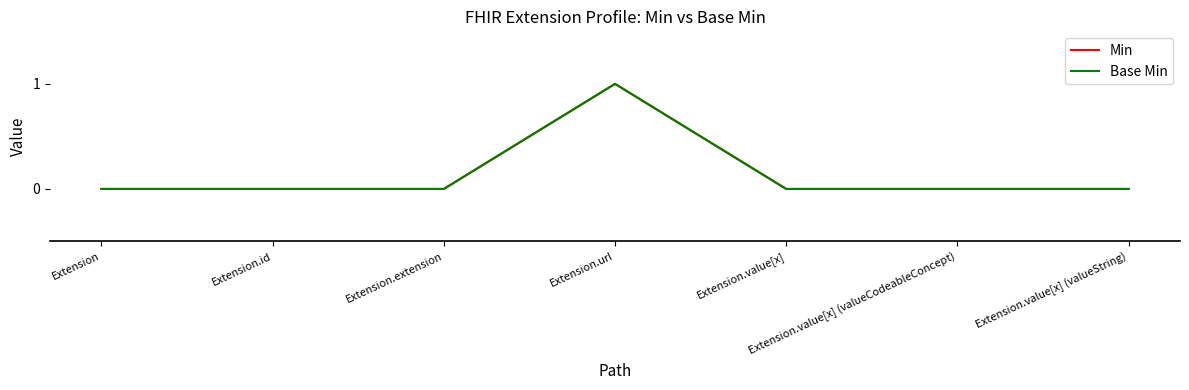

Is this an area chart (filled region under the line)?

No